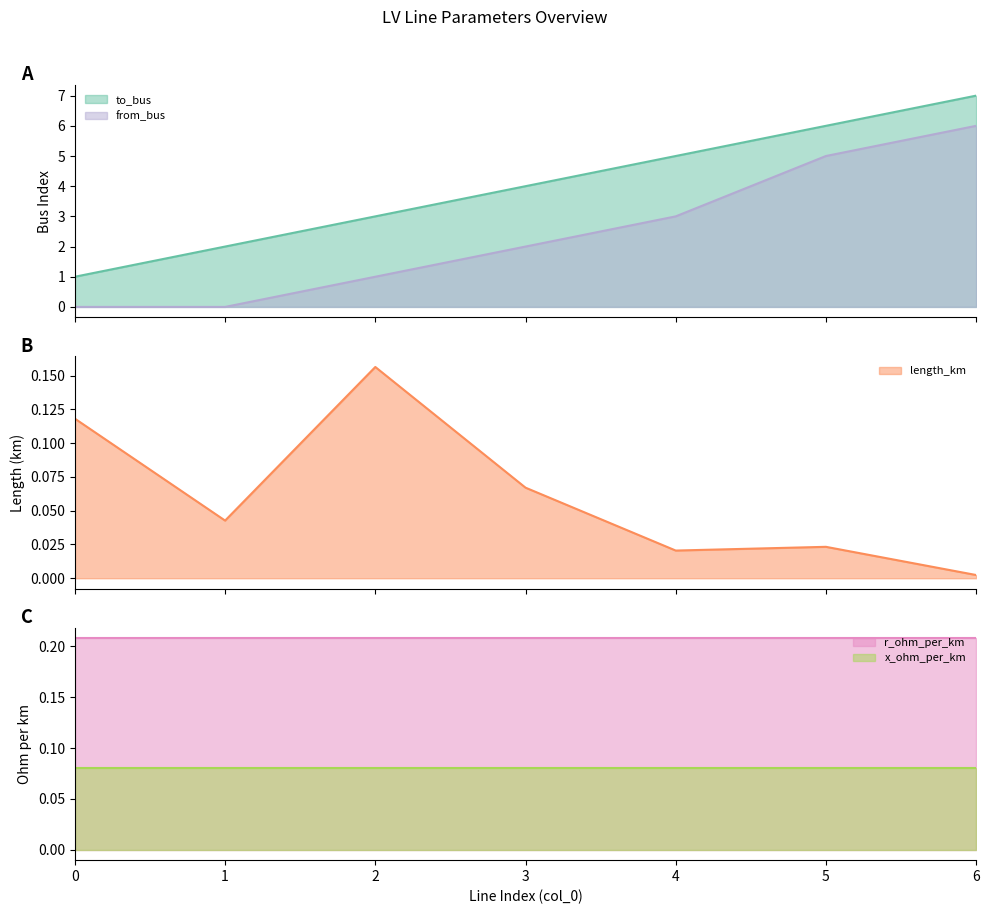

True or false: to_bus and from_bus intersect in this chart.

False